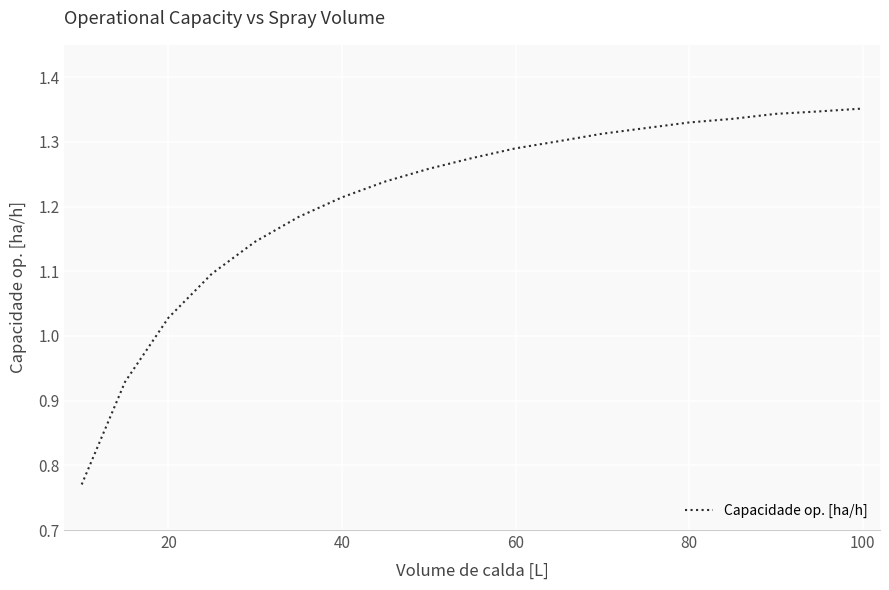

What is the sum of all values?

23.1